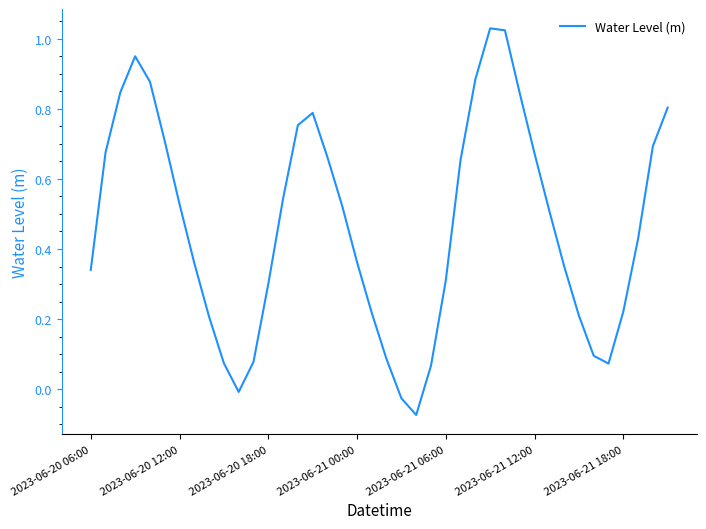

What is the difference between the maximum and minimum values?

1.1